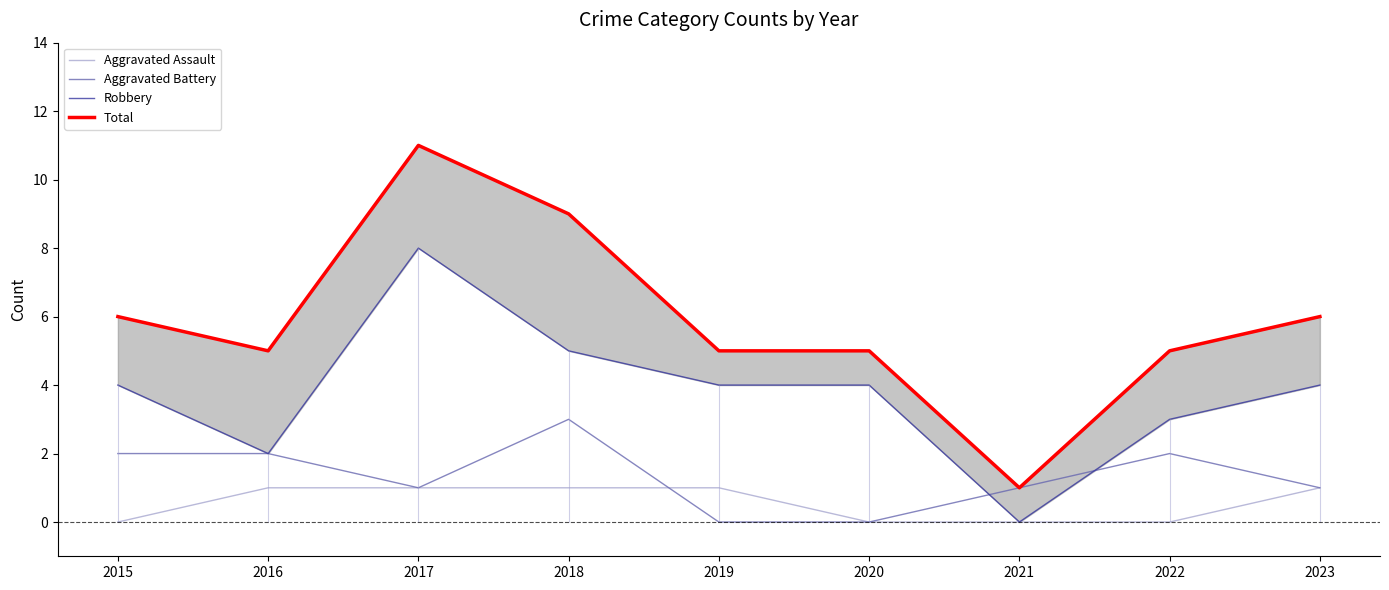

Which label corresponds to the largest value in the chart?

2017